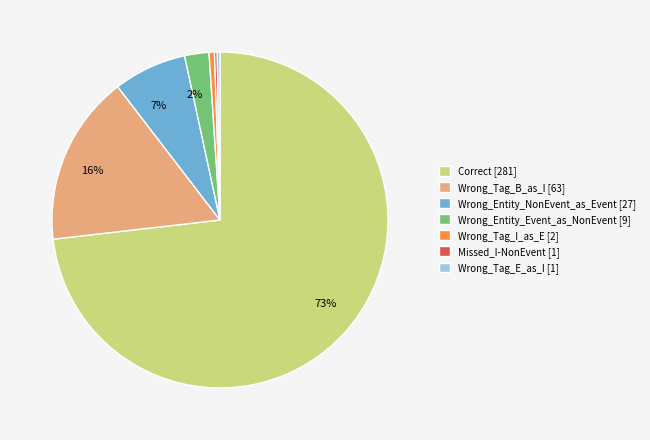

Is there any slice that represents more than half of the pie?

Yes